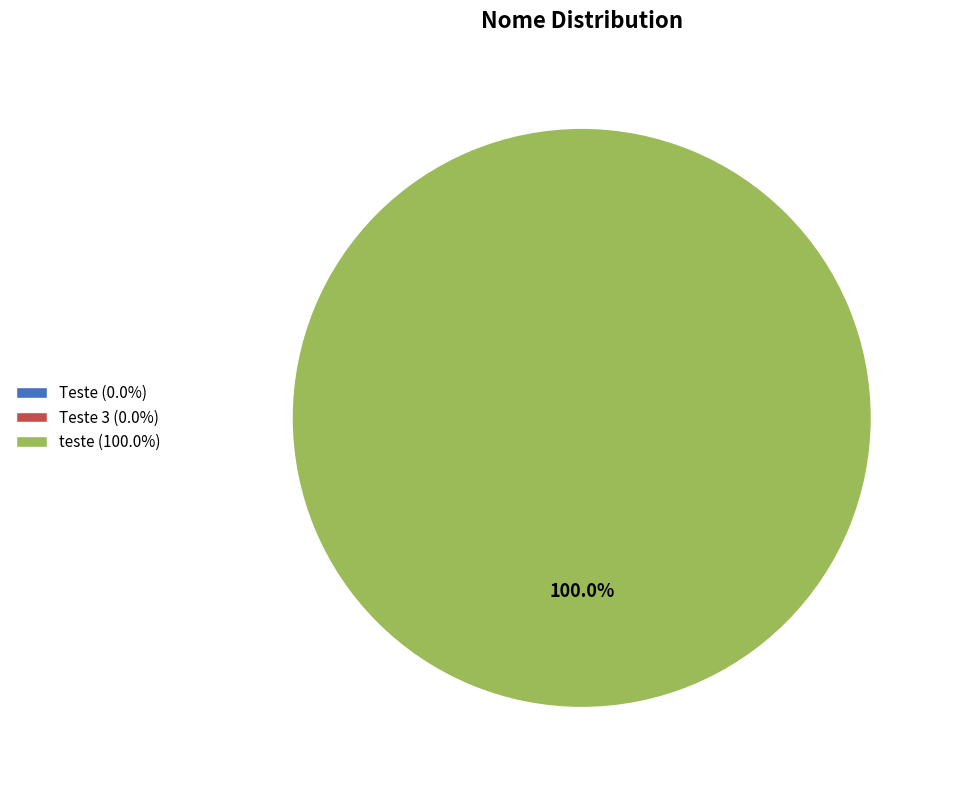

Does teste represent more than half of the total?

Yes